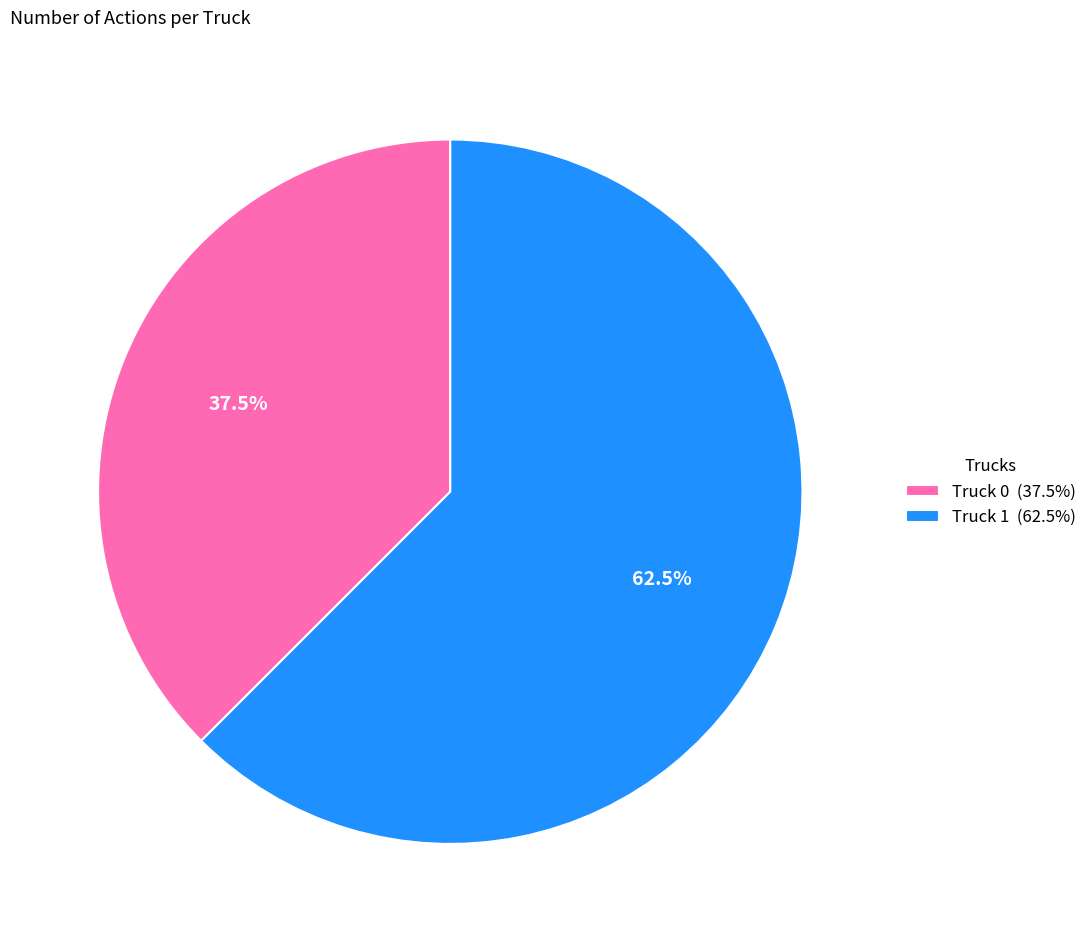

Combined, what portion of the pie is Truck 1 and Truck 0?

100.0%